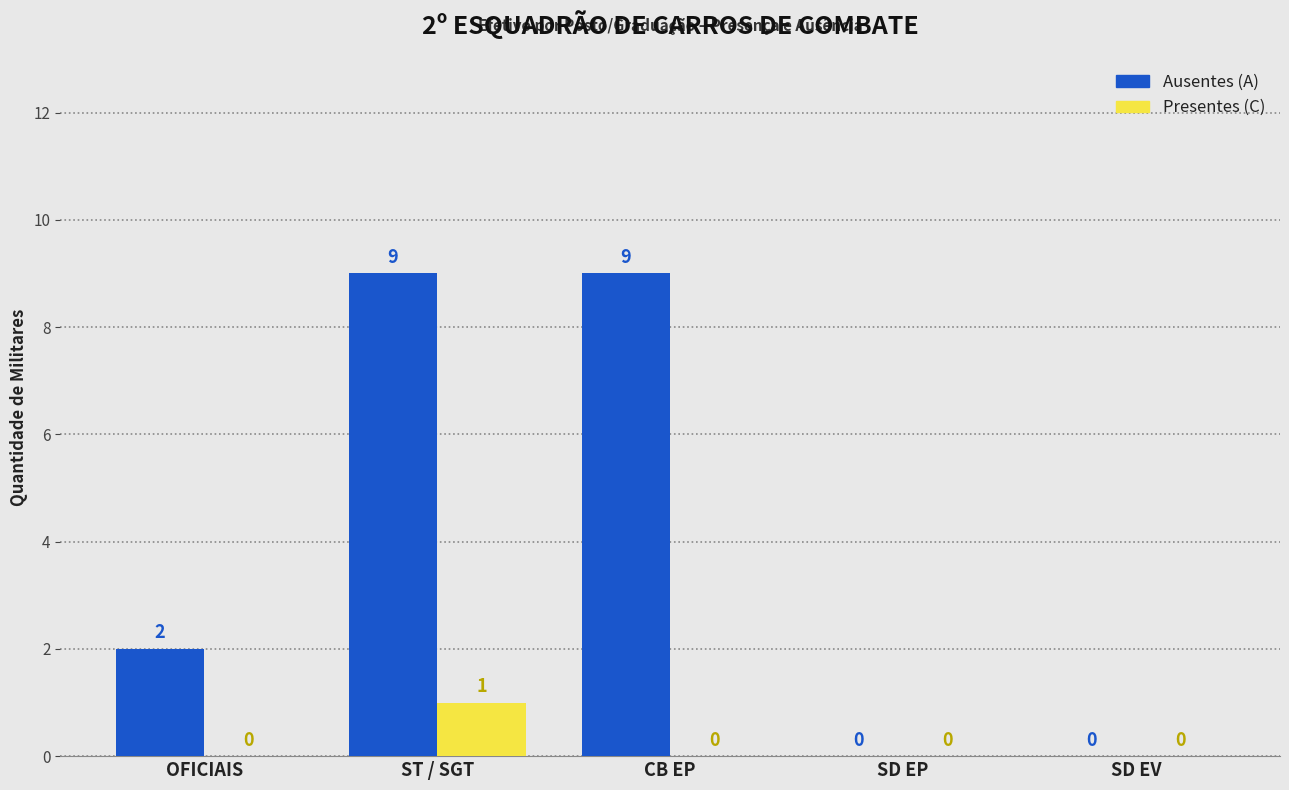

Reading left to right, extract all data points from this chart.

Ausentes (A): 2	9	9	0	0
Presentes (C): 0	1	0	0	0